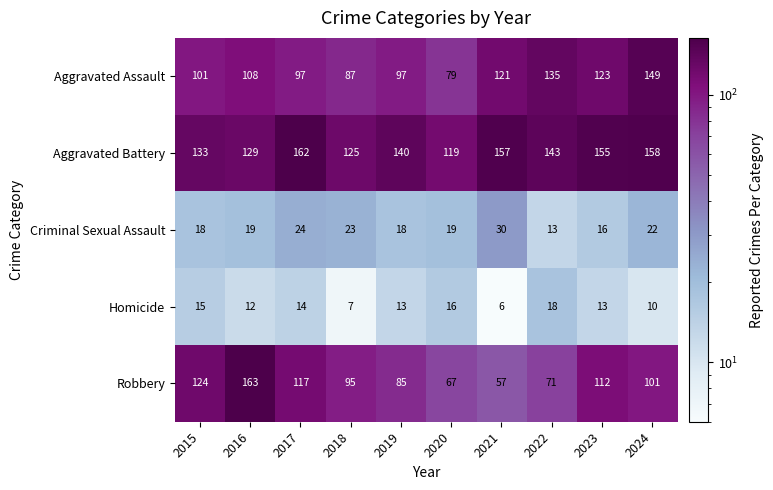

Is it true that Robbery equals 95 at 2018?

True